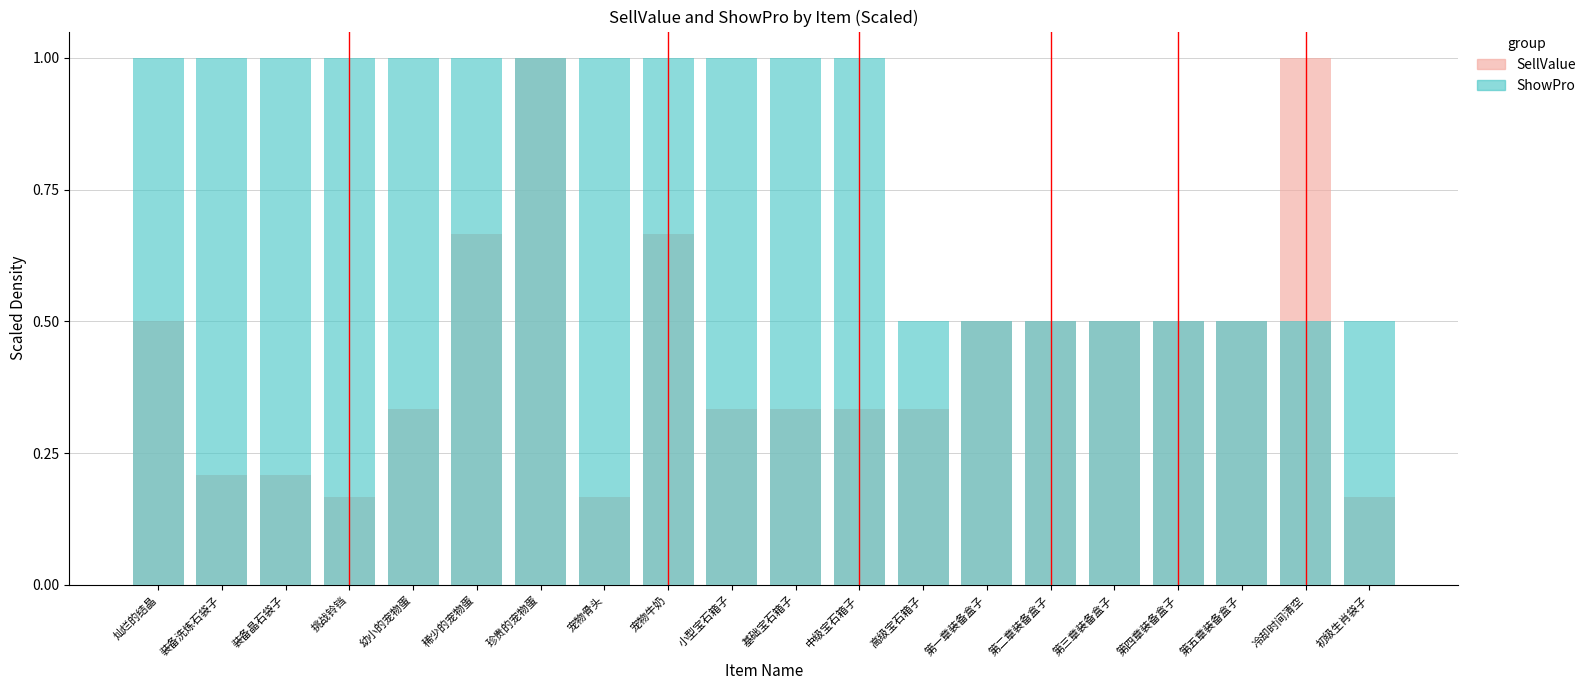

How many bars are there in each group?

2